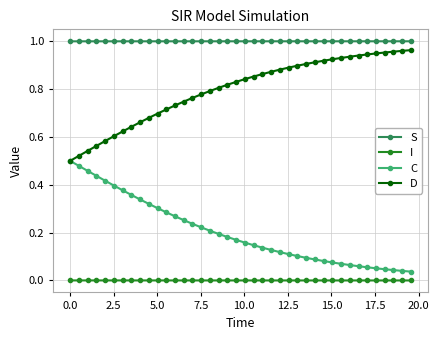

True or false: I and S cross at least once.

False